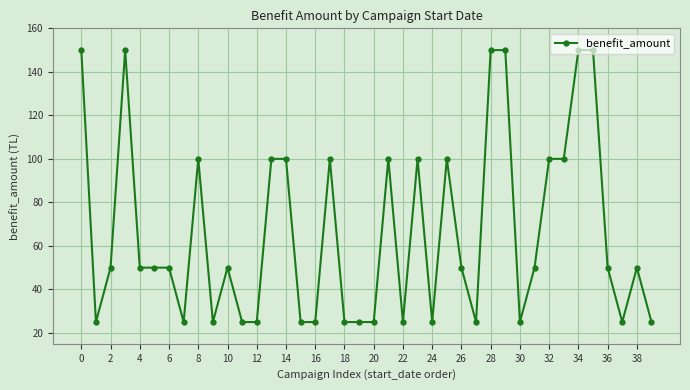

True or false: there are more than 0 points higher than both neighbors.

True